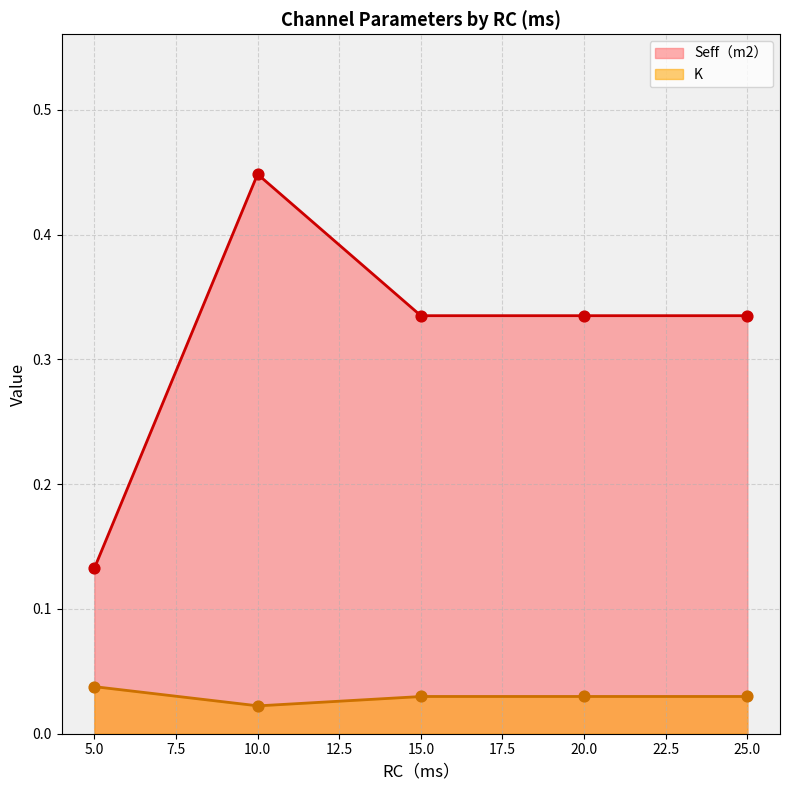

At how many categories does at least one series exceed 0?

5